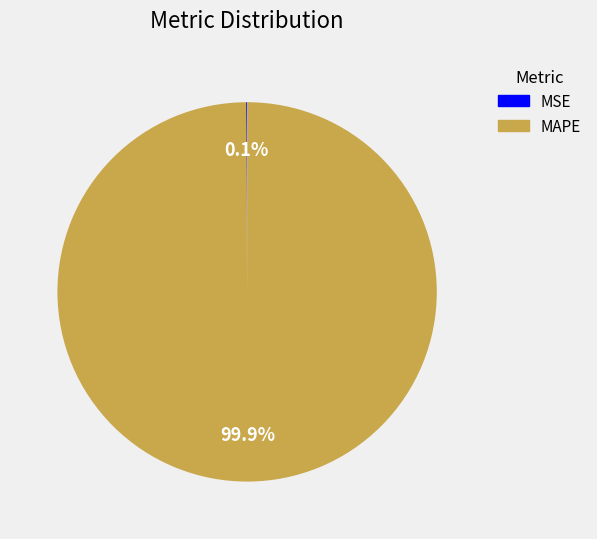

Does any single category account for the majority?

Yes